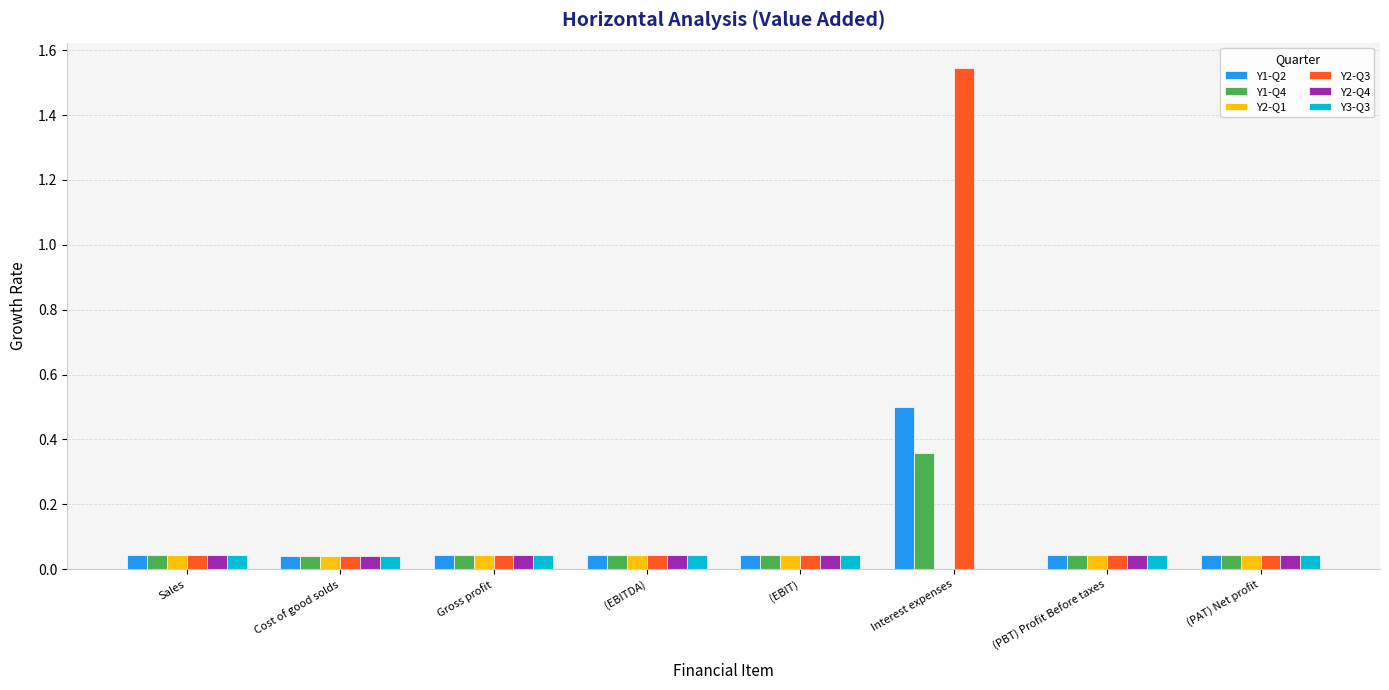

Which label corresponds to the largest value in the chart?

Interest expenses